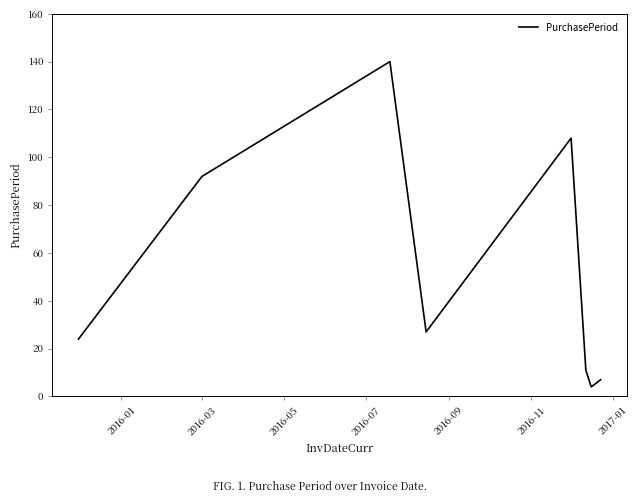

How many interior local peaks (higher than both neighbors) does the data have?

2